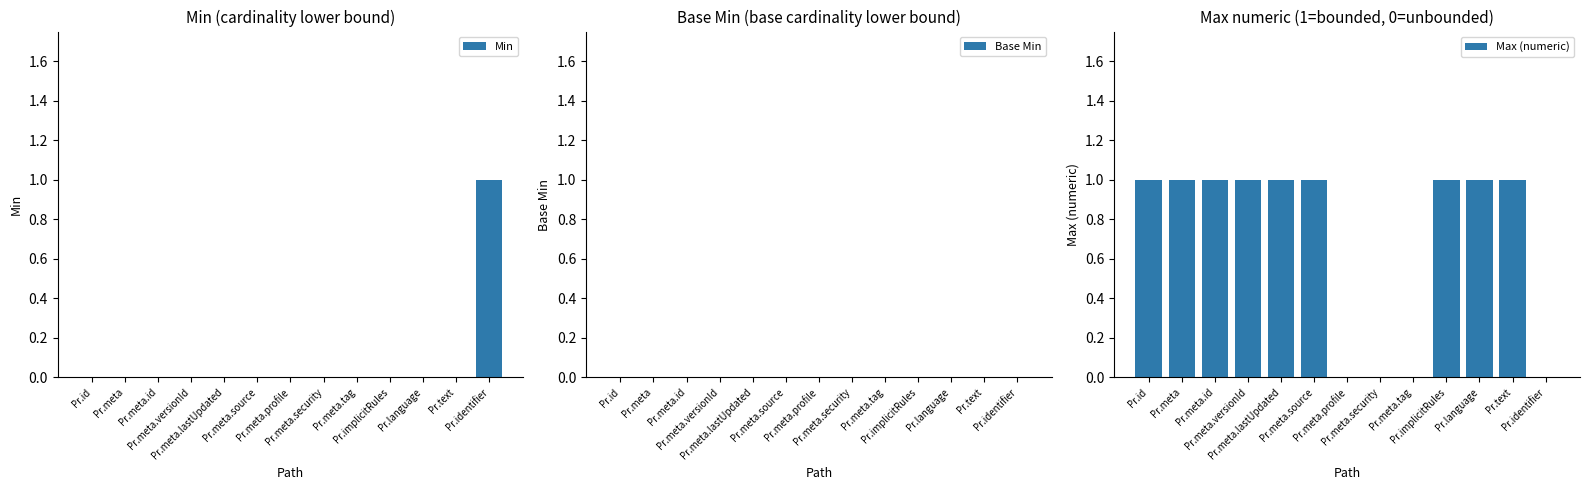

At which category is the sum across all series the highest?

Pr.id